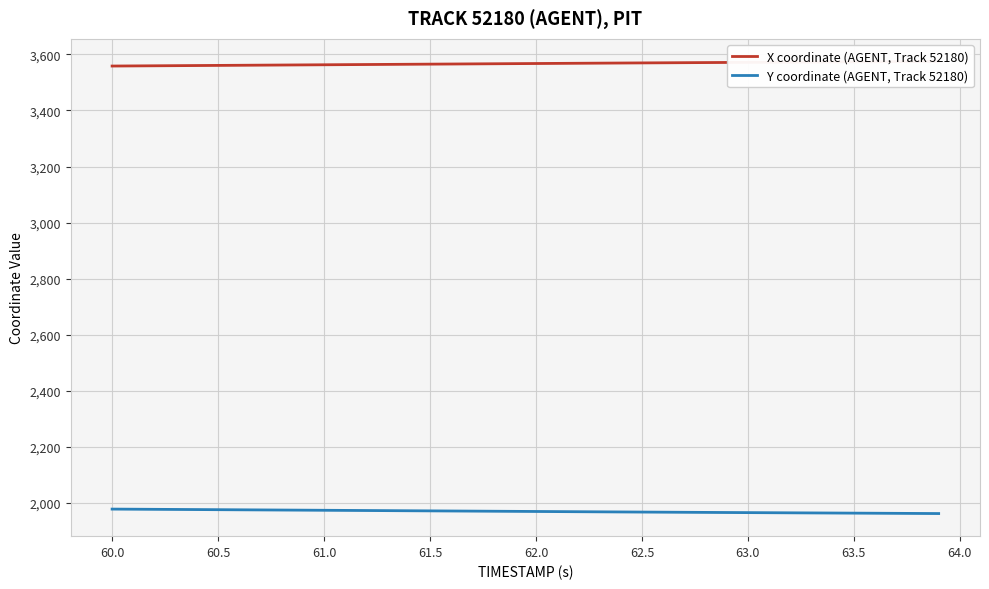

True or false: X coordinate (AGENT, Track 52180) and Y coordinate (AGENT, Track 52180) cross at least once.

False